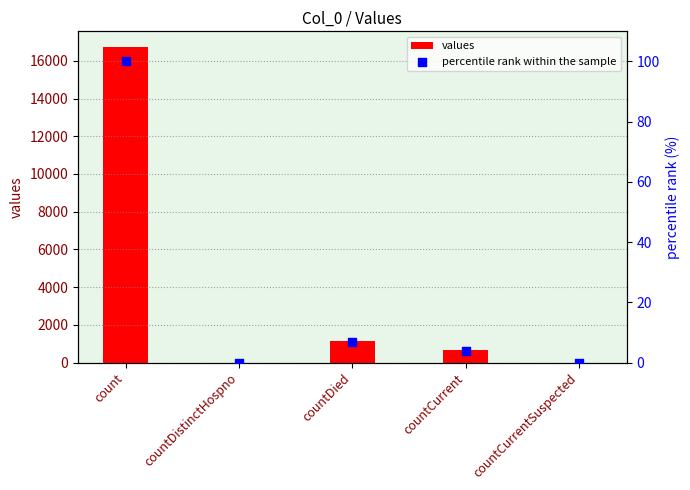

What are all the series names shown in the legend?

values, percentile rank within the sample